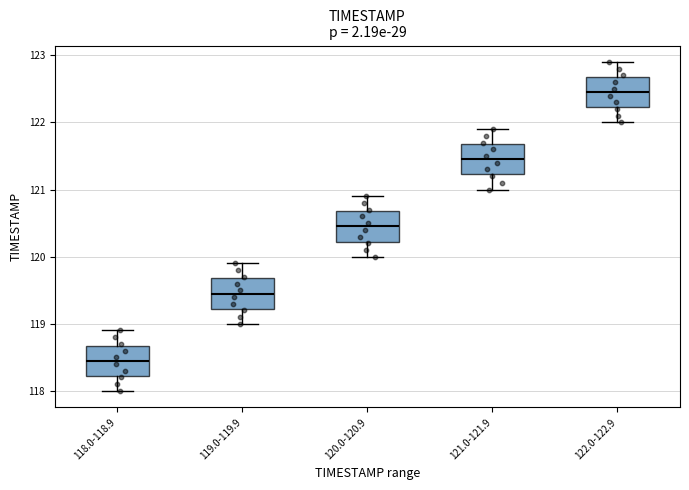

Where is the upper edge of the box for 120.0-120.9 on the y-axis? The values are not printed on the chart, so give them approximately, as read against the axis.

120.7